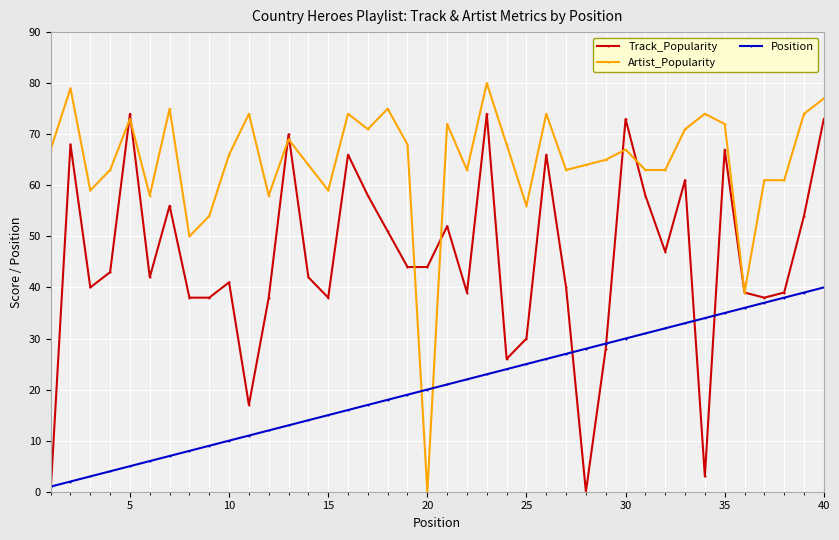

List the series in order of their peak value, highest first.

Artist_Popularity, Track_Popularity, Position